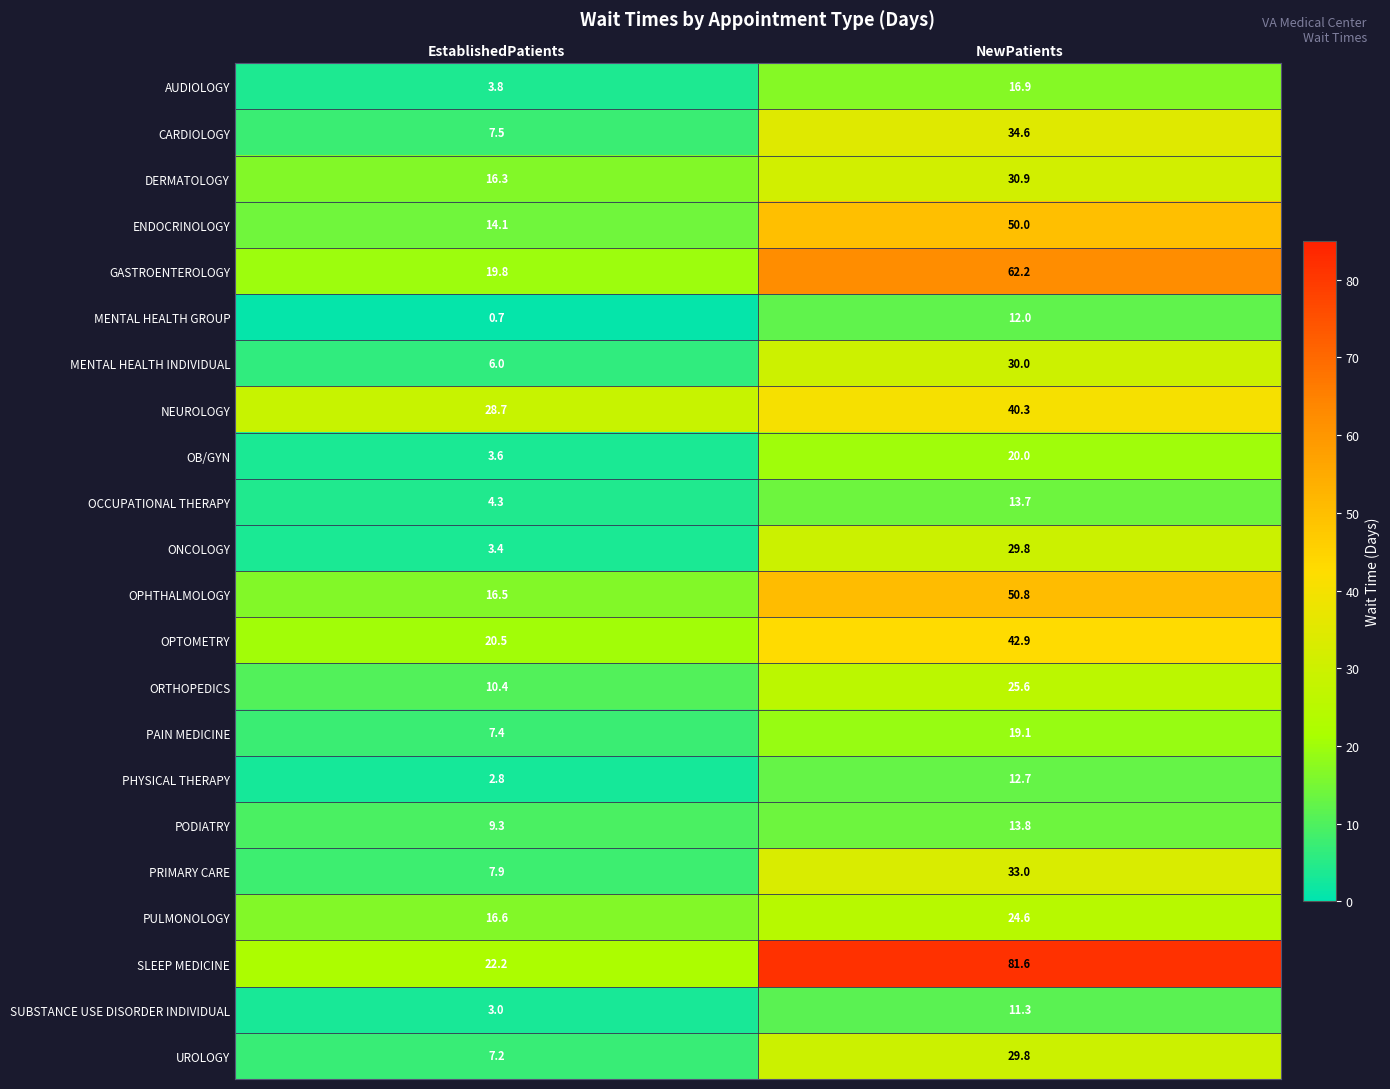

Rank the categories by GASTROENTEROLOGY value from highest to lowest.

NewPatients, EstablishedPatients